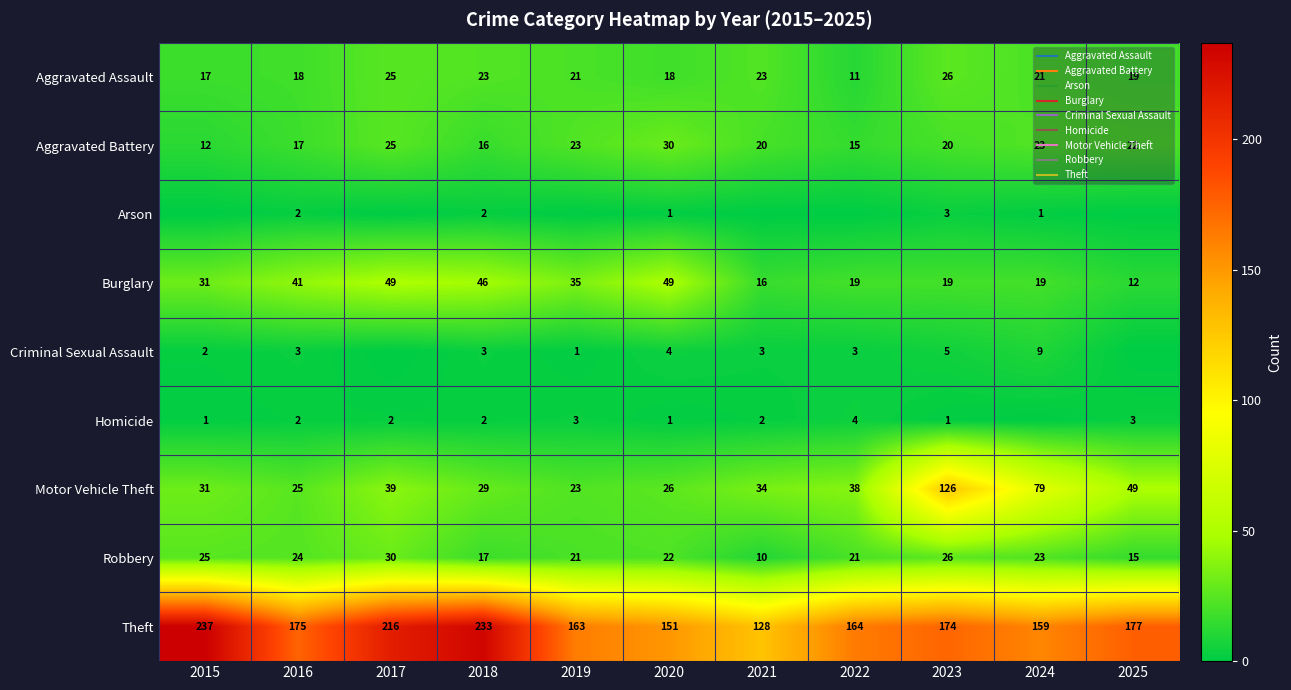

Count the number of data series in this chart.

9